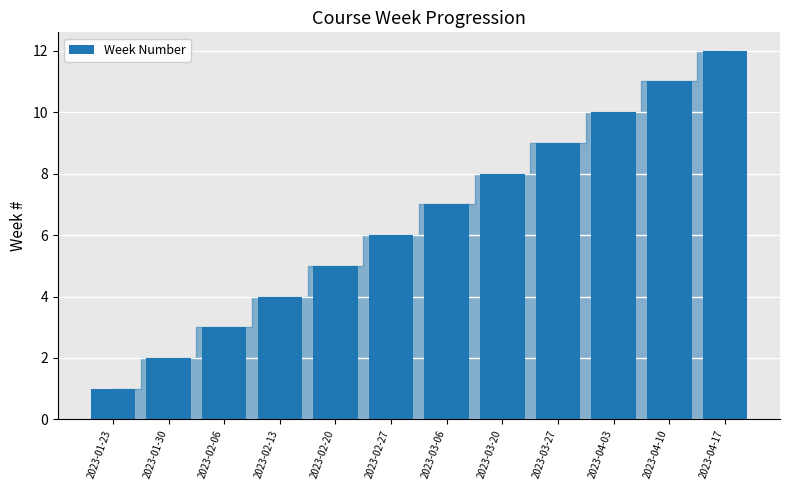

Is it true that the value at 2023-02-13 is 4?

True